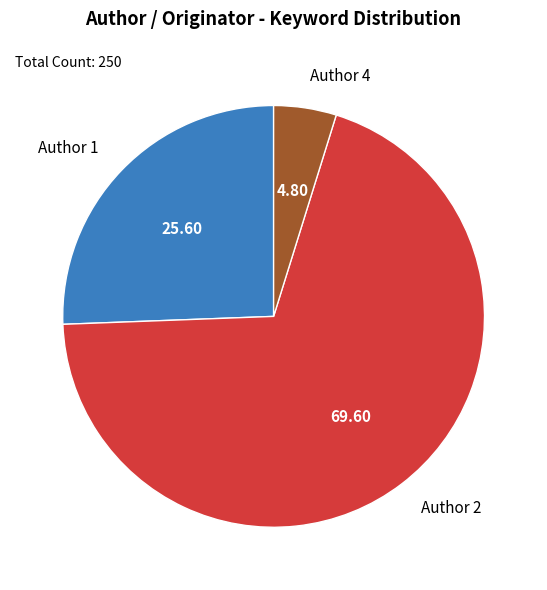

Do Author 4 and Author 2 together represent more than half of the pie?

Yes